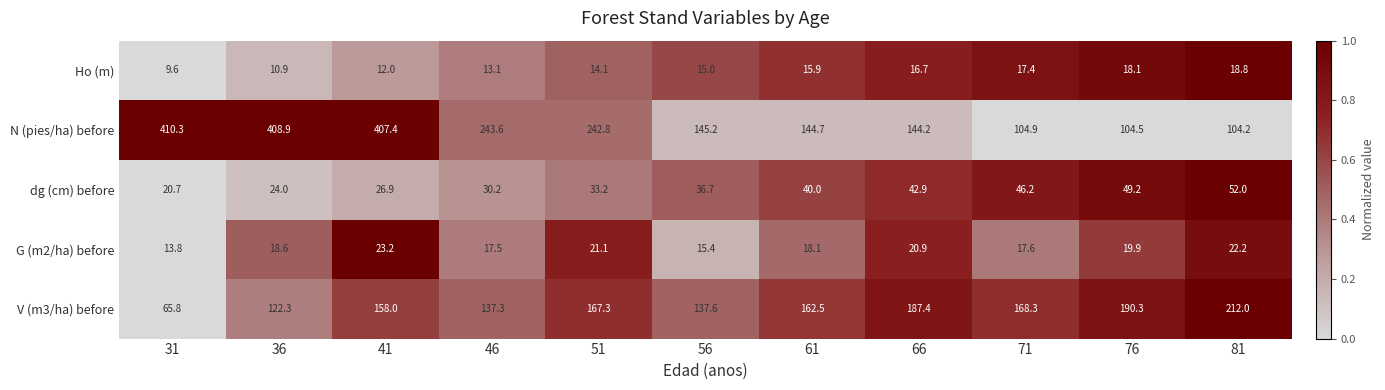

Which series has the largest total across all categories?

N (pies/ha) before